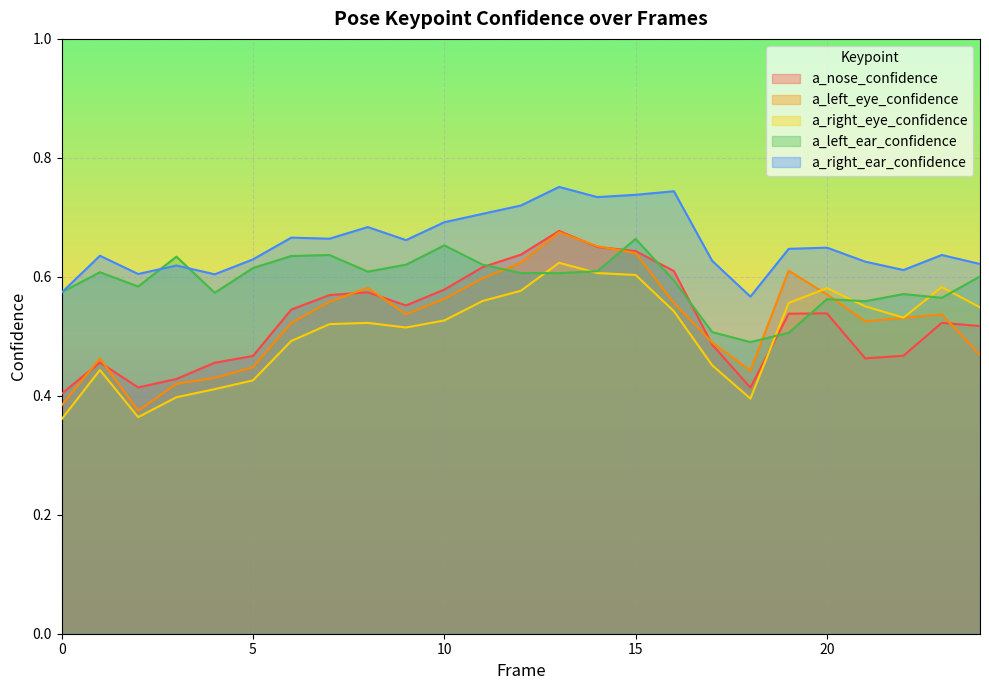

What is the minimum value shown in the chart?

0.4